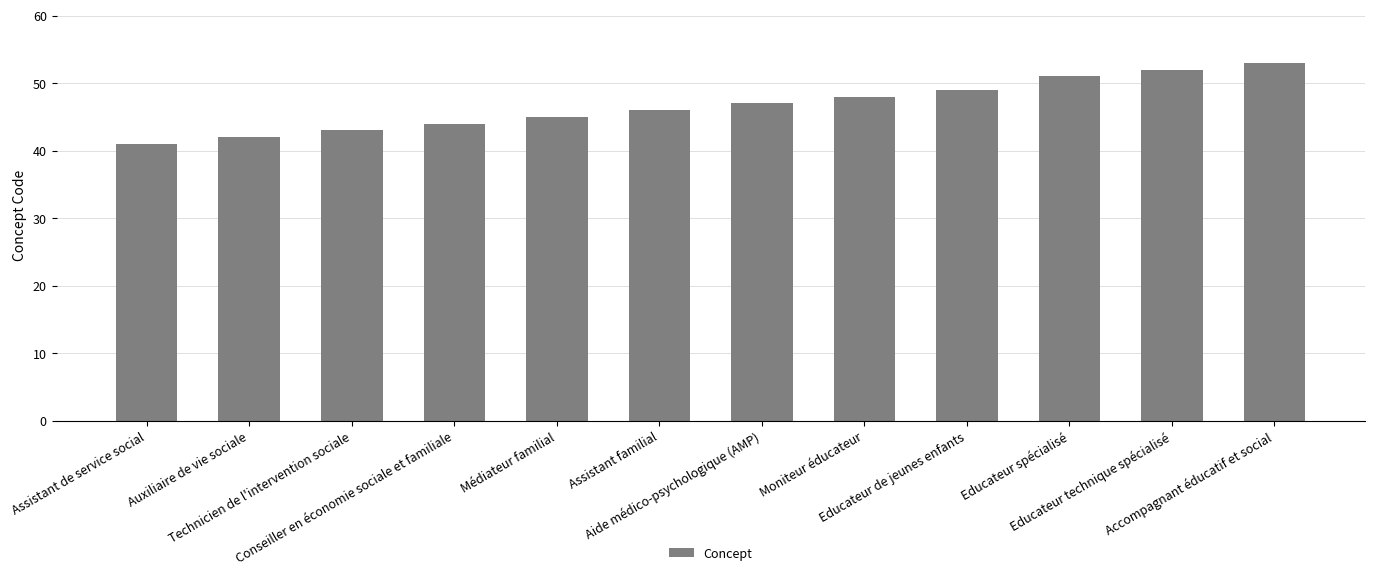

What is the label of the 7th bar from the left?

Aide médico-psychologique (AMP)